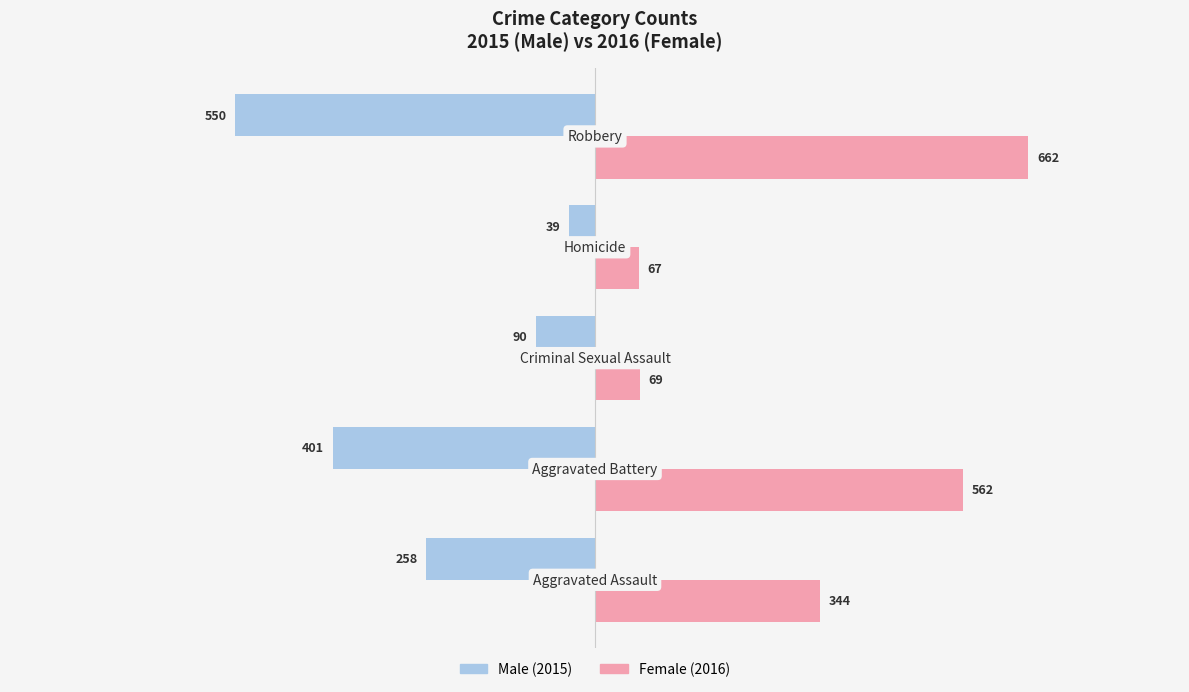

What is the maximum value shown in the chart?

662